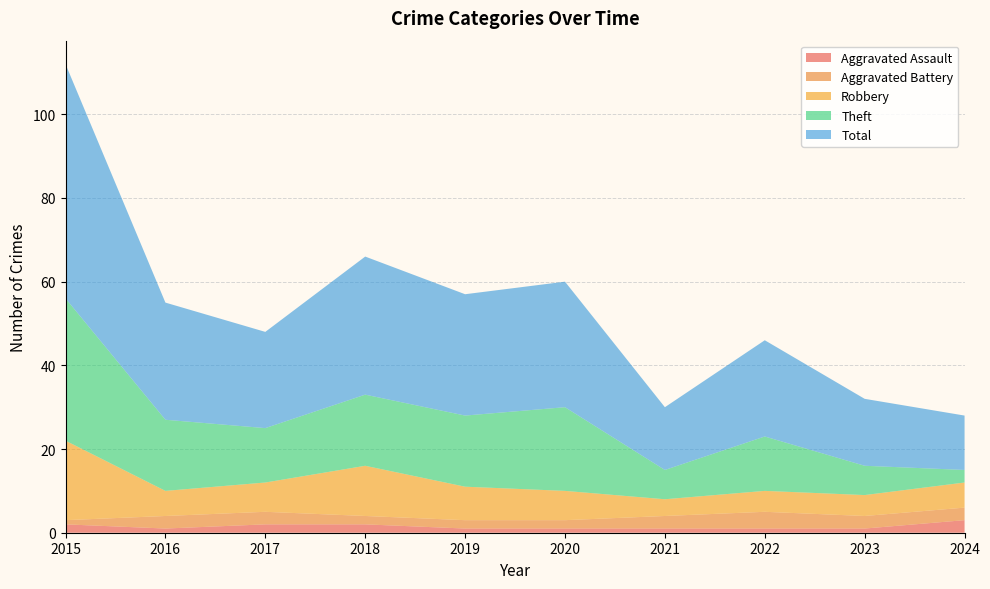

Reading left to right, transcribe all the data shown in this chart.

Aggravated Assault: 2015=2	2016=1	2017=2	2018=2	2019=1	2020=1	2021=1	2022=1	2023=1	2024=3
Aggravated Battery: 2015=1	2016=3	2017=3	2018=2	2019=2	2020=2	2021=3	2022=4	2023=3	2024=3
Robbery: 2015=19	2016=6	2017=7	2018=12	2019=8	2020=7	2021=4	2022=5	2023=5	2024=6
Theft: 2015=34	2016=17	2017=13	2018=17	2019=17	2020=20	2021=7	2022=13	2023=7	2024=3
Total: 2015=56	2016=28	2017=23	2018=33	2019=29	2020=30	2021=15	2022=23	2023=16	2024=13